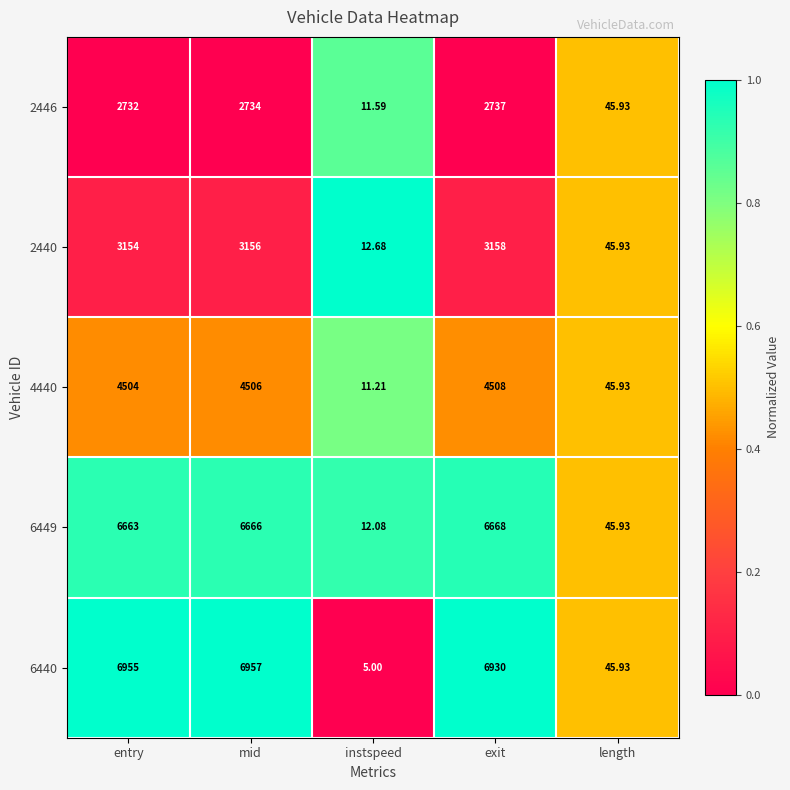

Which series has the largest total across all categories?

6440